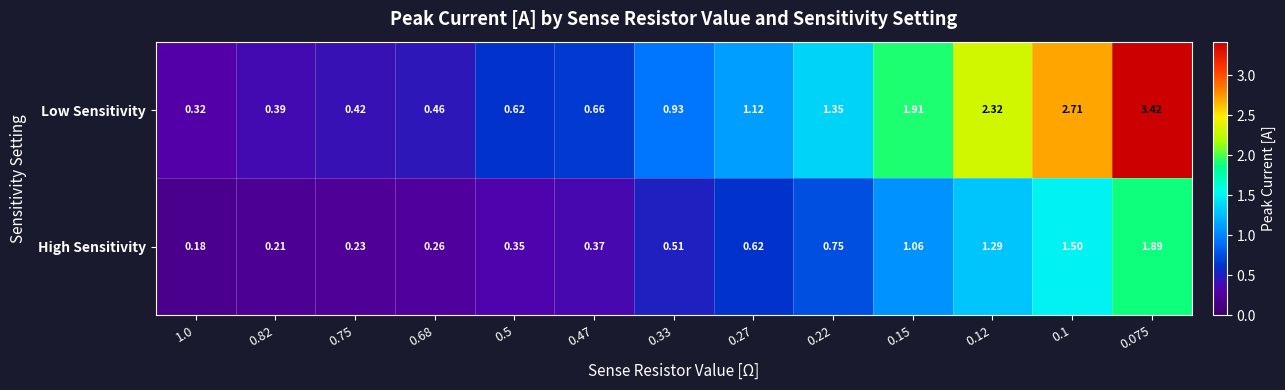

Which series has the largest range (max minus min)?

Low Sensitivity